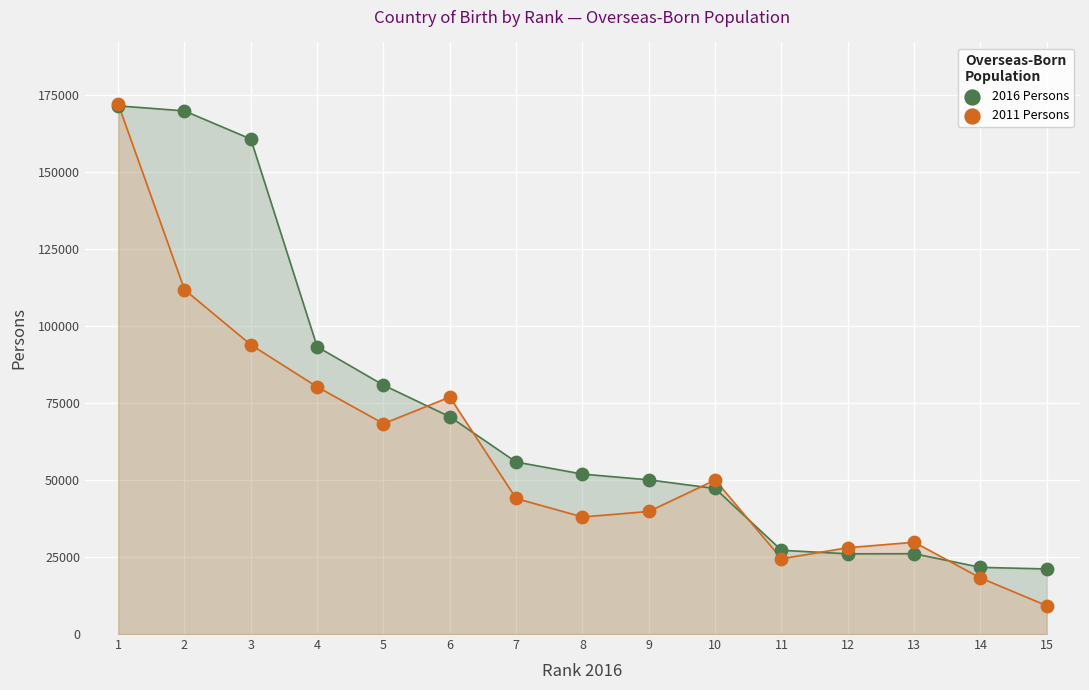

What are all the series names shown in the legend?

2016 Persons, 2011 Persons